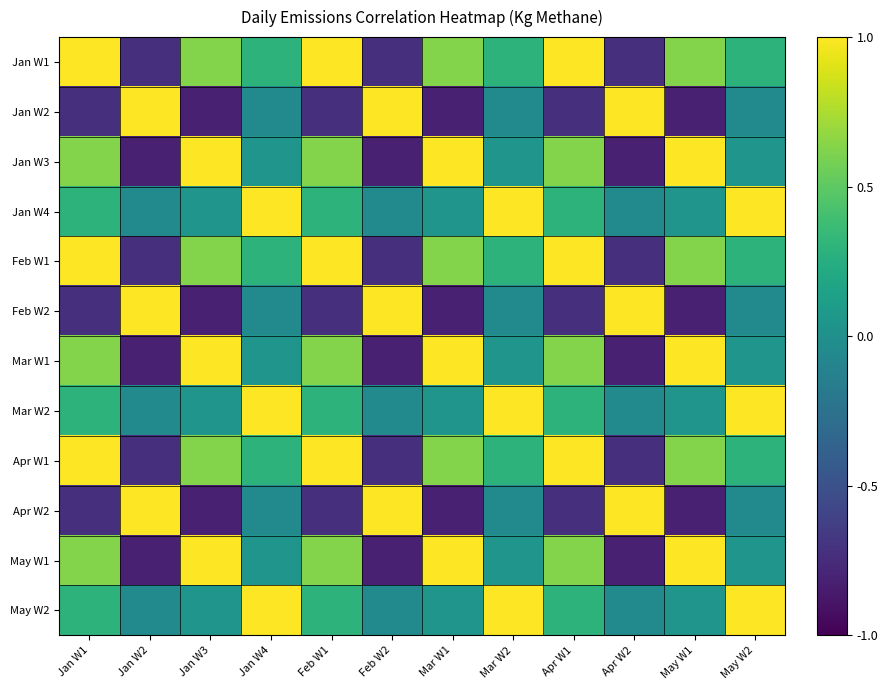

At Mar W2, list the series in order from largest to smallest.

Jan W4, Mar W2, May W2, Jan W1, Feb W1, Apr W1, Jan W3, Mar W1, May W1, Jan W2, Feb W2, Apr W2